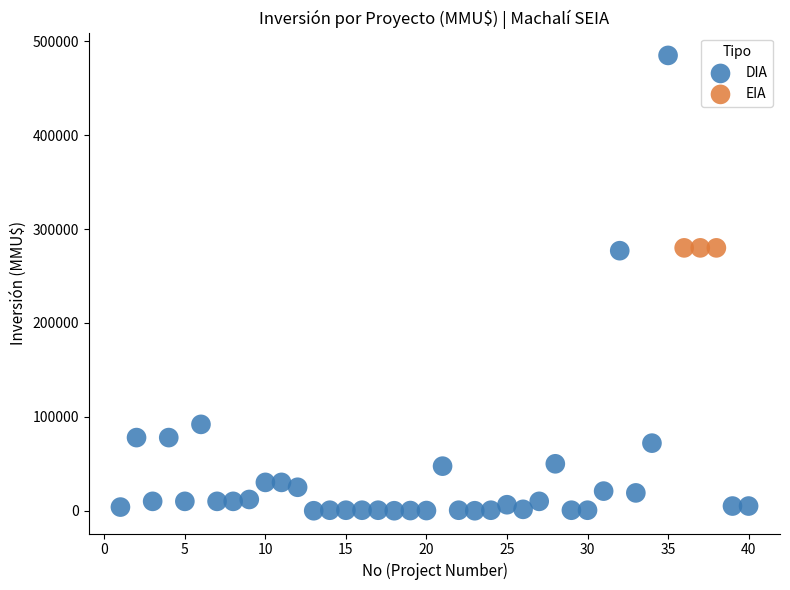

Which series contains the lowest Y value?

DIA